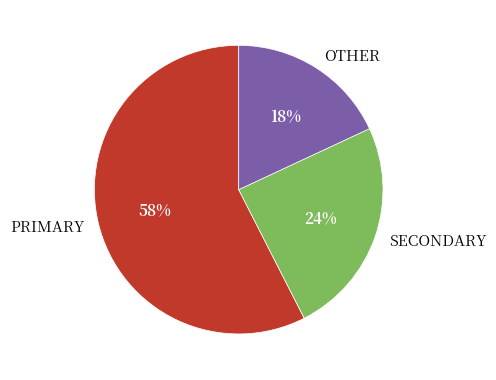

Count the number of slices in the pie.

3